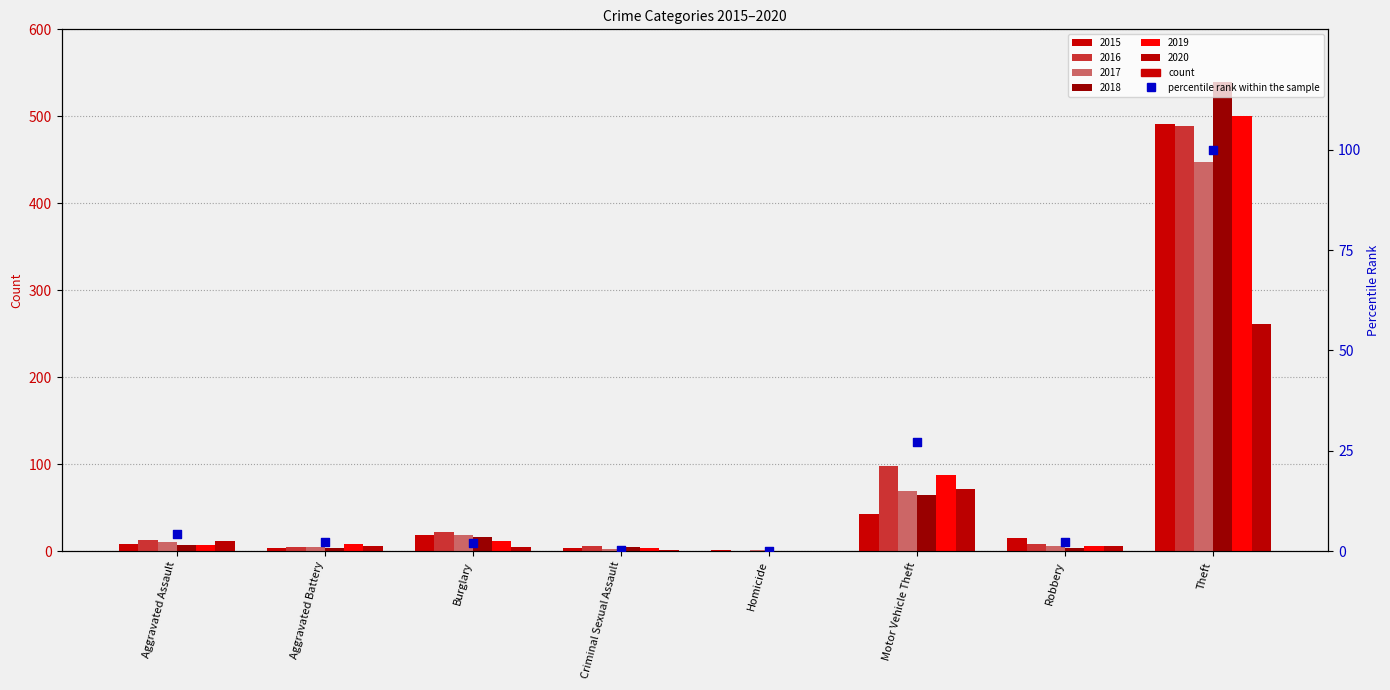

Approximately how many times larger is the value at Motor Vehicle Theft compared to Aggravated Battery?

11.8